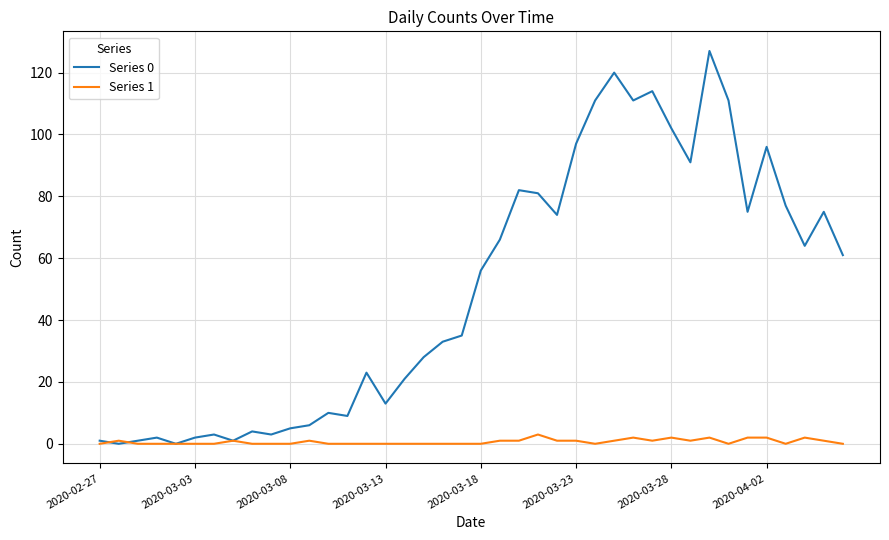

Is this an area chart (filled region under the line)?

No